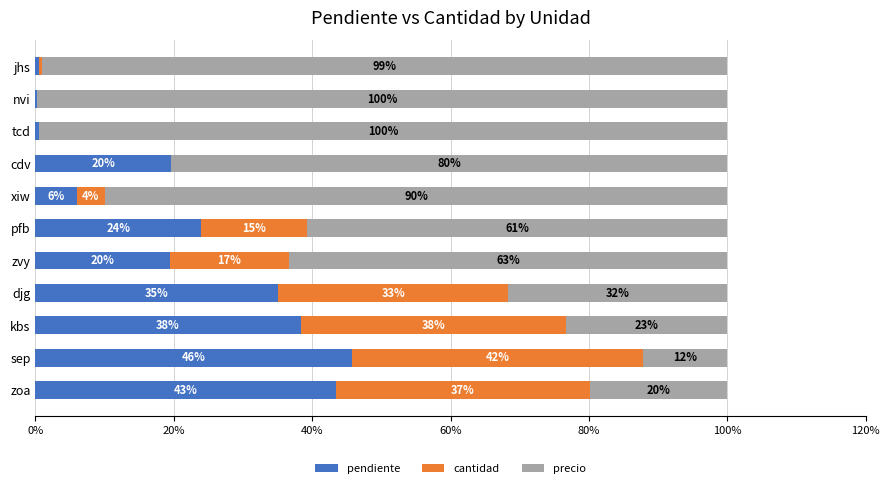

What is the total value across all series at xiw?

100.0